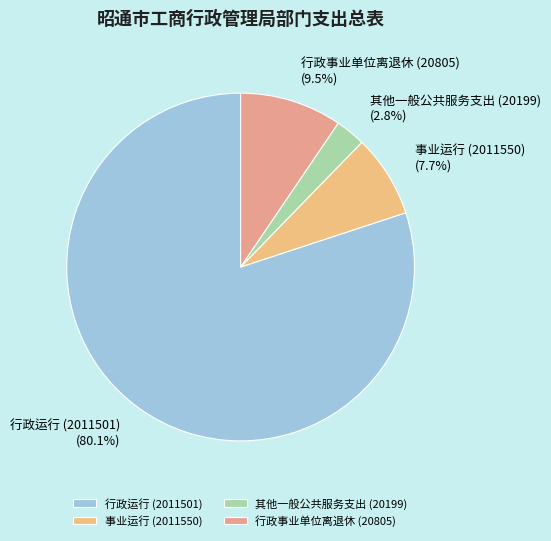

To the nearest percent, what portion does 行政运行 (2011501) represent?

80%